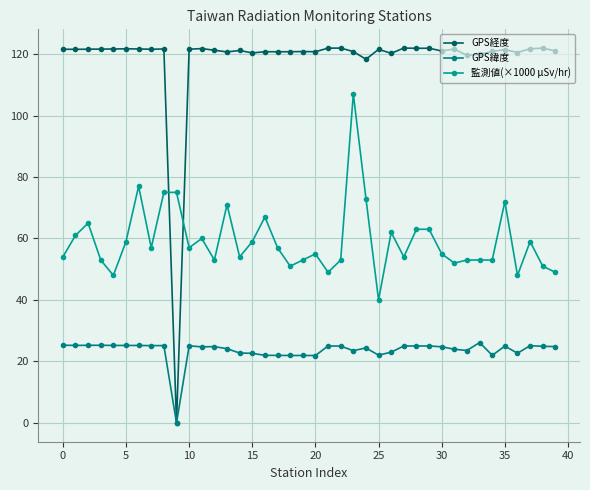

In 監測値(×1000 μSv/hr), how many points are lower than both neighbors (excluding endpoints)?

11